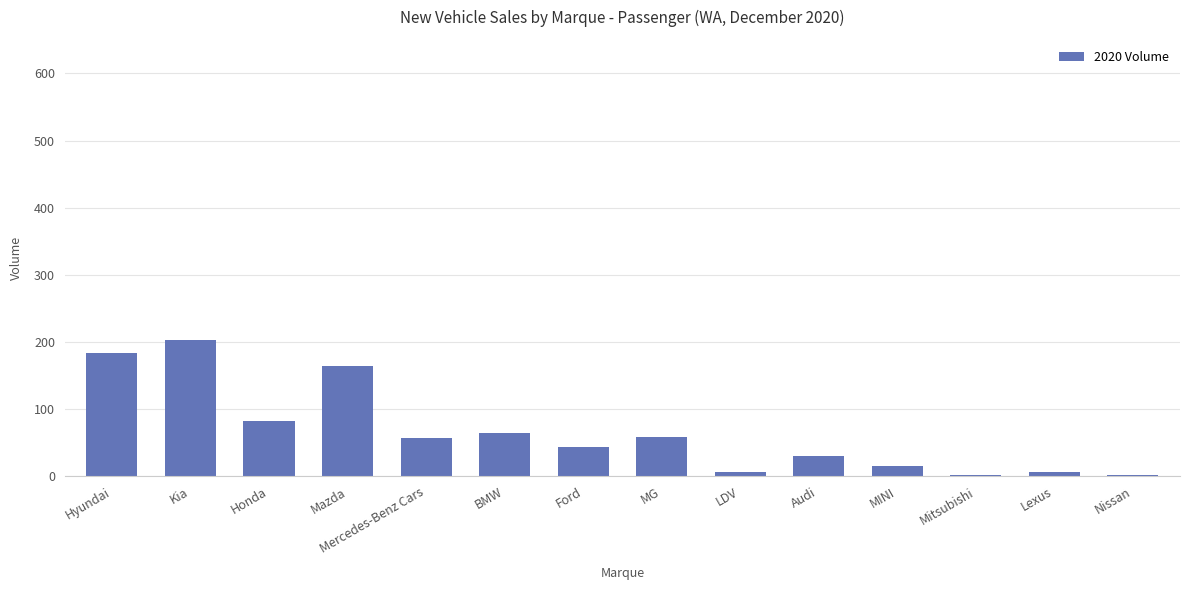

At which label is the value closest to 102?

Honda